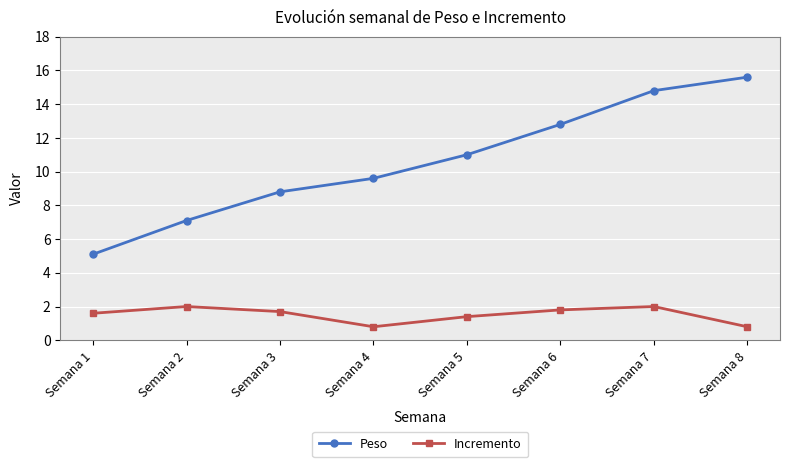

Between Semana 5 and Semana 7, which series saw the biggest shift?

Peso